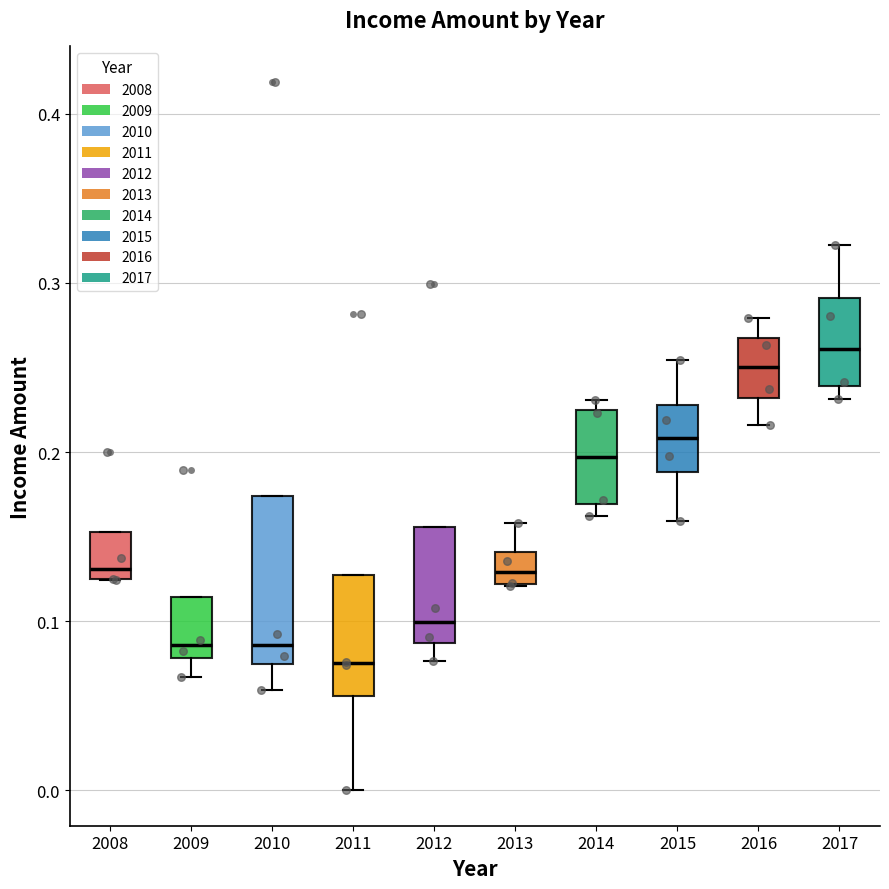

Reading left to right, read every box against the y-axis: the position of its median line, the range the box covers, and the ends of its whiskers. The values are not printed on the chart, so give them approximately, as read against the axis.

2008: median 0.13, box 0.12 to 0.15, whiskers 0.12 to 0.15
2009: median 0.09, box 0.08 to 0.11, whiskers 0.07 to 0.11
2010: median 0.09, box 0.07 to 0.17, whiskers 0.06 to 0.17
2011: median 0.08, box 0.06 to 0.13, whiskers 0.00 to 0.13
2012: median 0.10, box 0.09 to 0.16, whiskers 0.08 to 0.16
2013: median 0.13, box 0.12 to 0.14, whiskers 0.12 to 0.16
2014: median 0.20, box 0.17 to 0.22, whiskers 0.16 to 0.23
2015: median 0.21, box 0.19 to 0.23, whiskers 0.16 to 0.25
2016: median 0.25, box 0.23 to 0.27, whiskers 0.22 to 0.28
2017: median 0.26, box 0.24 to 0.29, whiskers 0.23 to 0.32